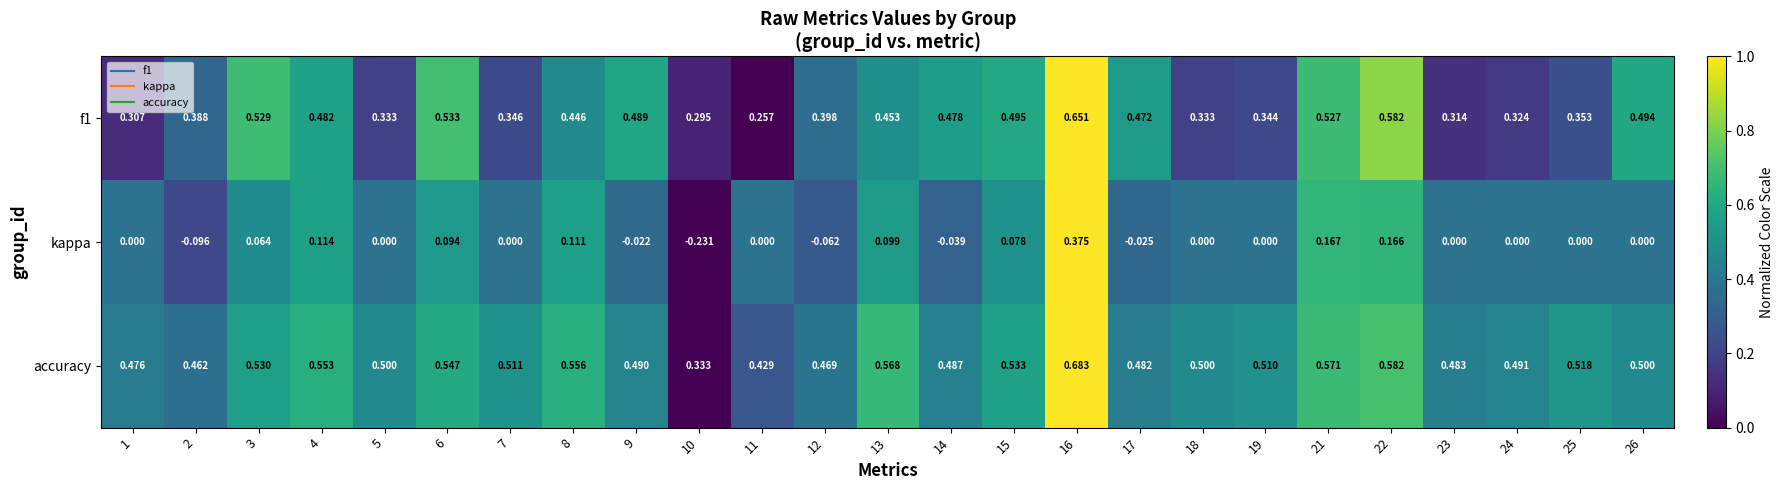

Which series has the largest total across all categories?

accuracy